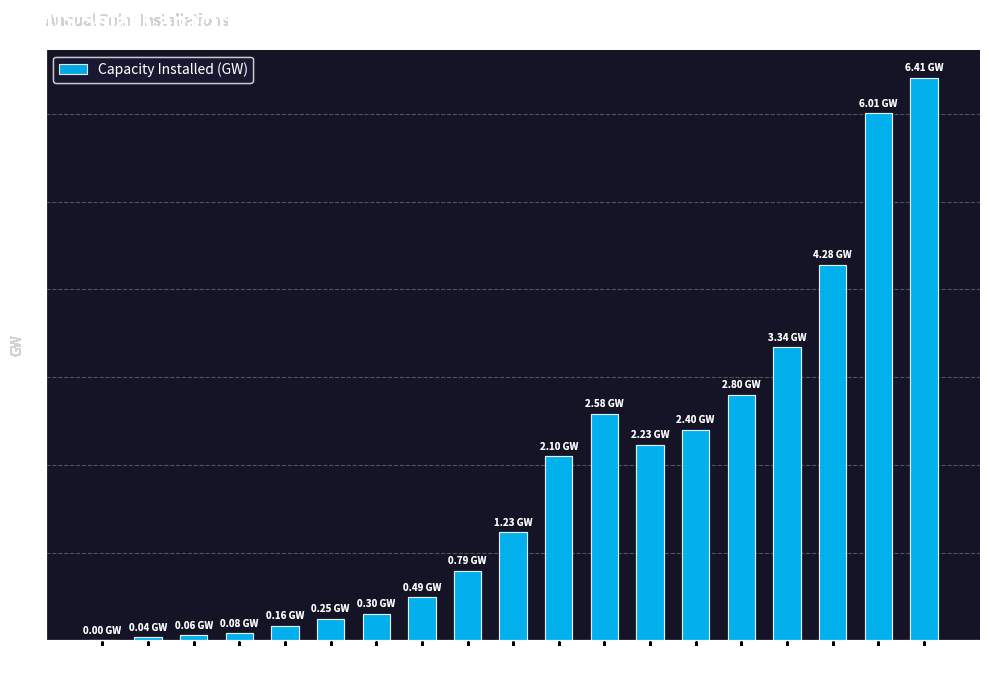

Are the bars grouped side by side (vs. stacked)?

No